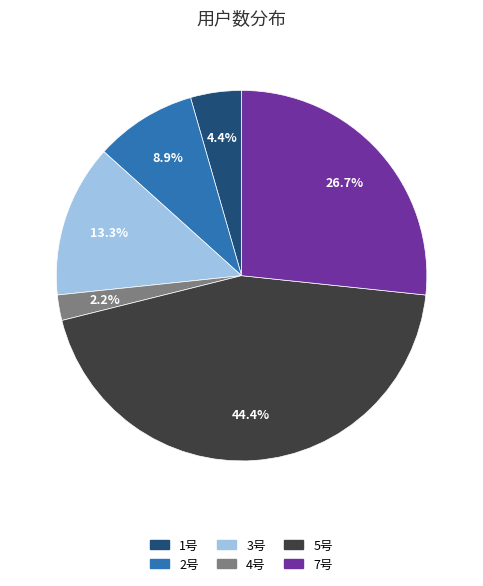

Between 3号 and 4号, which is larger?

3号